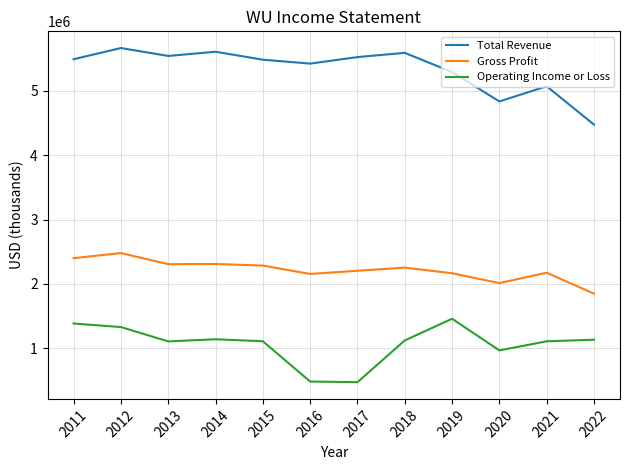

How many interior local valleys does the Gross Profit series have?

3